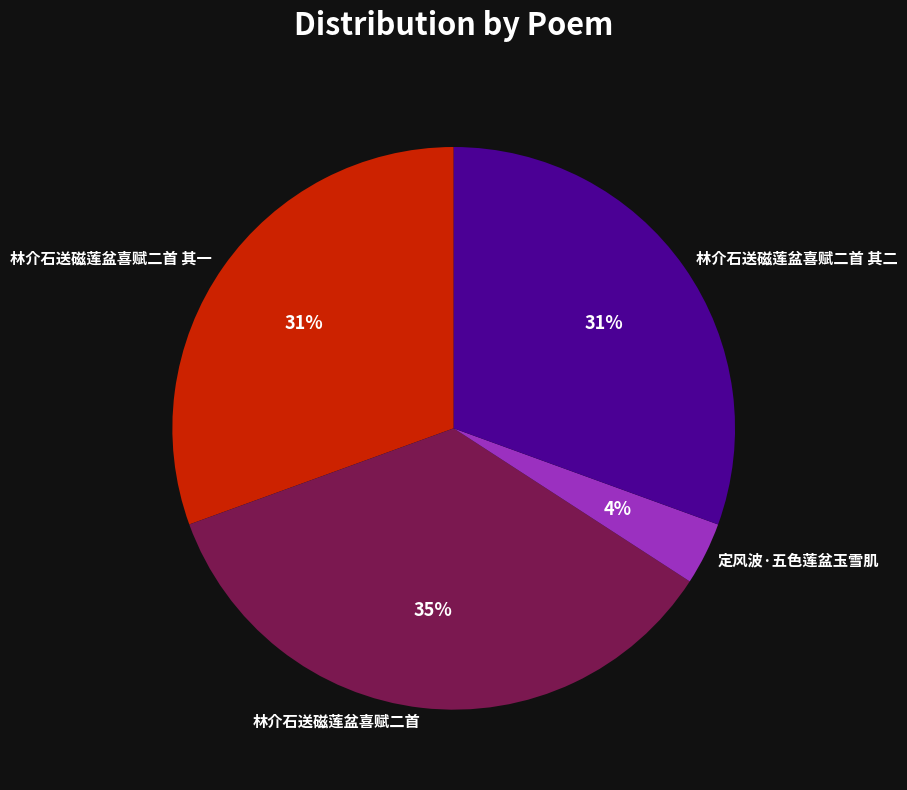

Is the sum of 林介石送磁莲盆喜赋二首 and 林介石送磁莲盆喜赋二首 其二 greater than half?

Yes